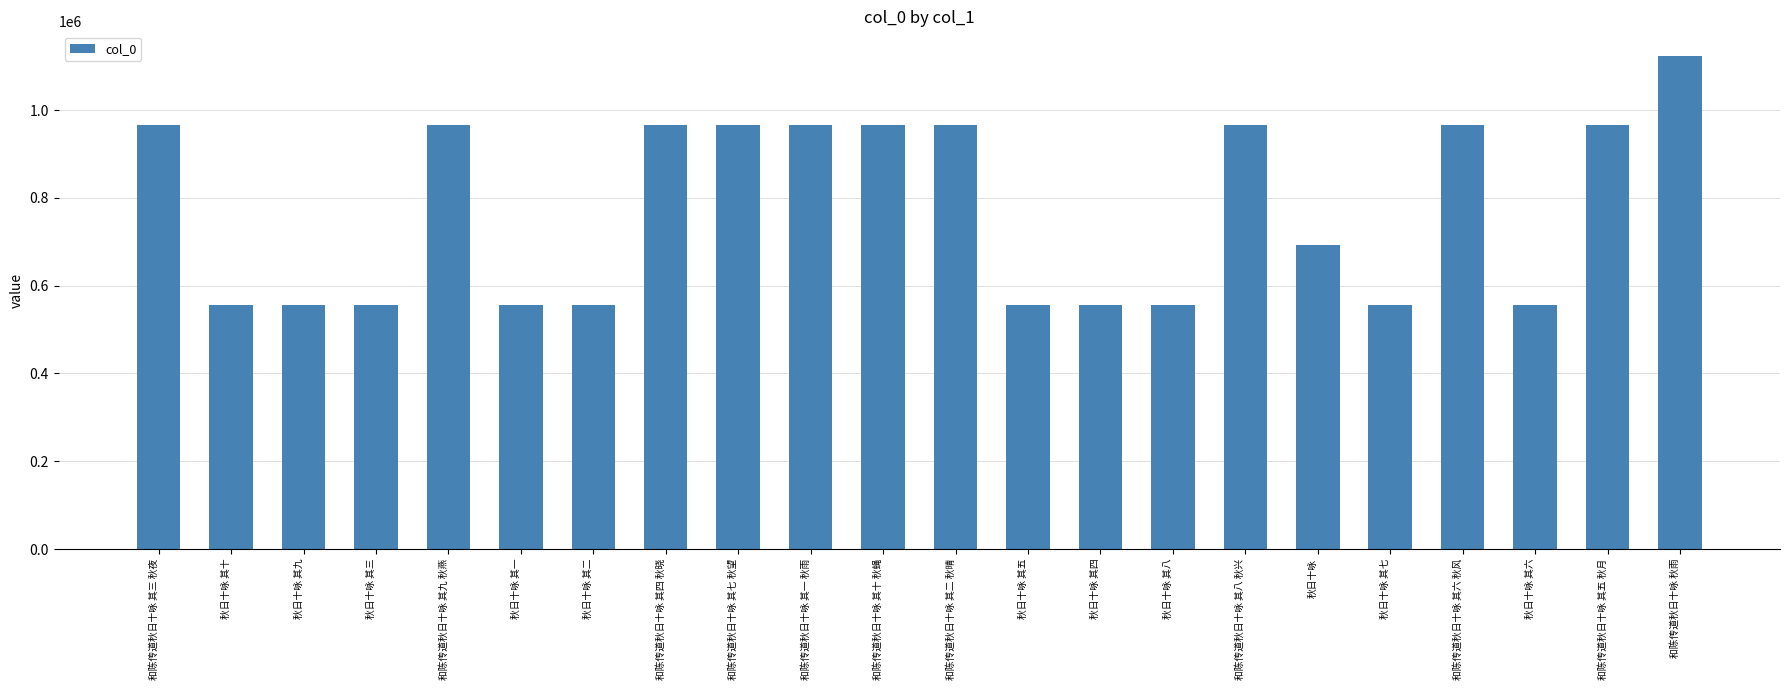

At which category does the chart reach its peak across all series?

和陈传道秋日十咏 秋雨